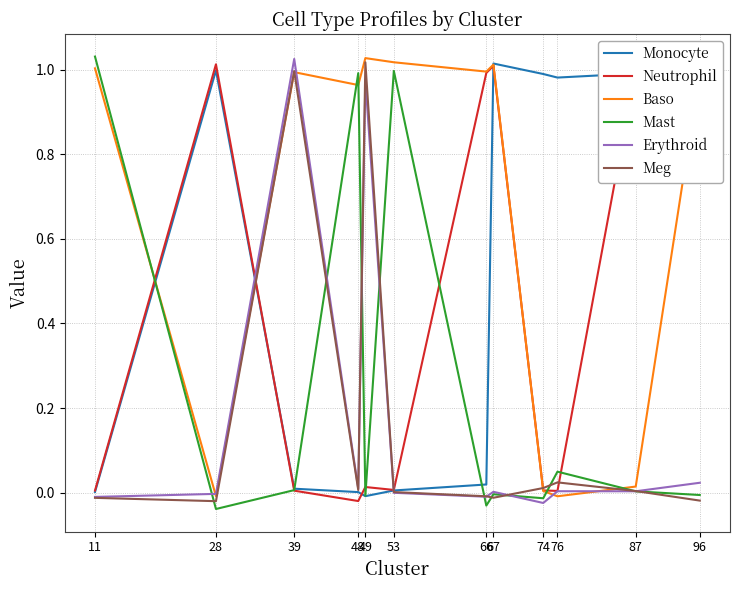

How many negative values does the Erythroid series have?

5